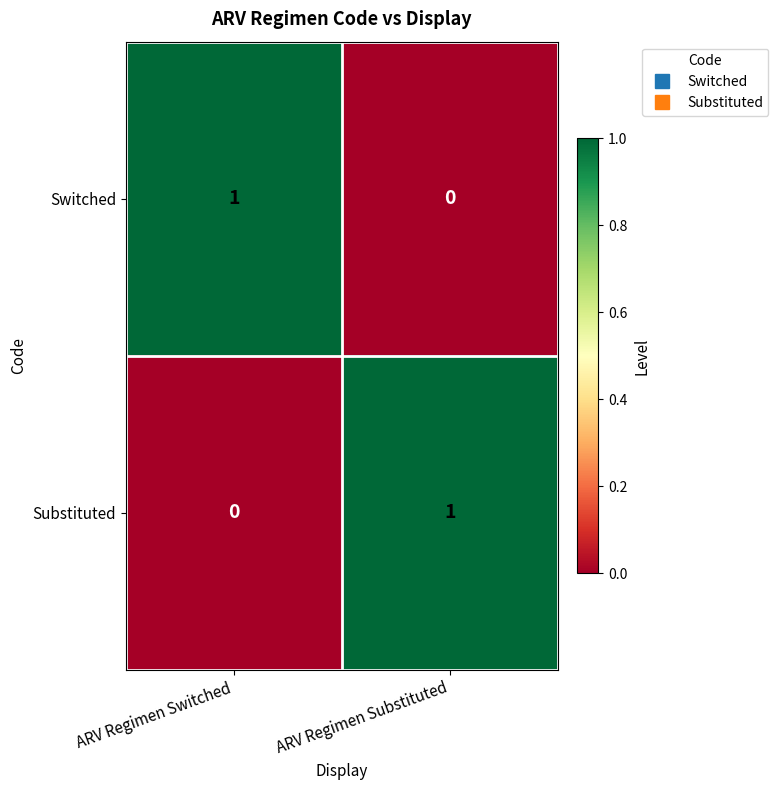

The value of Switched at ARV Regimen Substituted is 0. True or false?

True